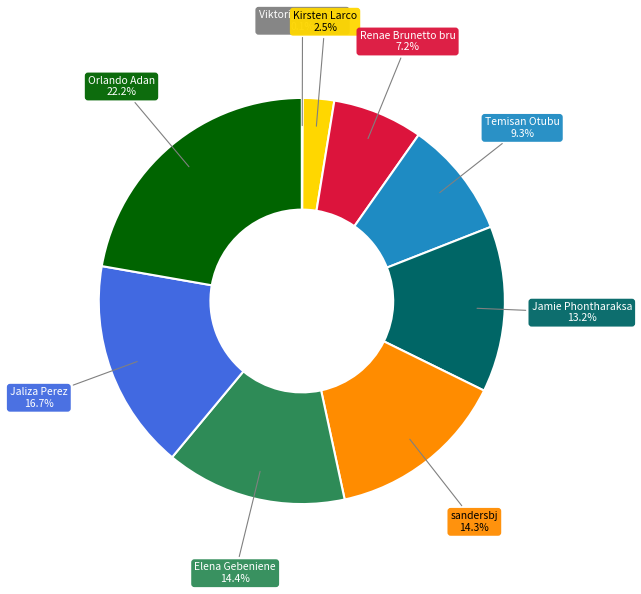

Does any single category account for the majority?

No